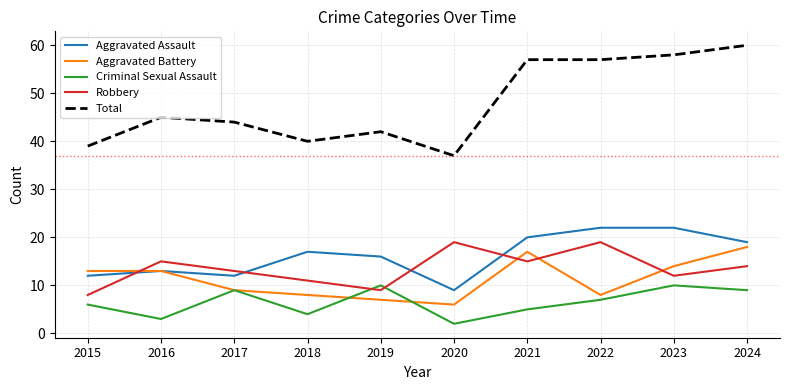

What is the maximum value shown in the chart?

60